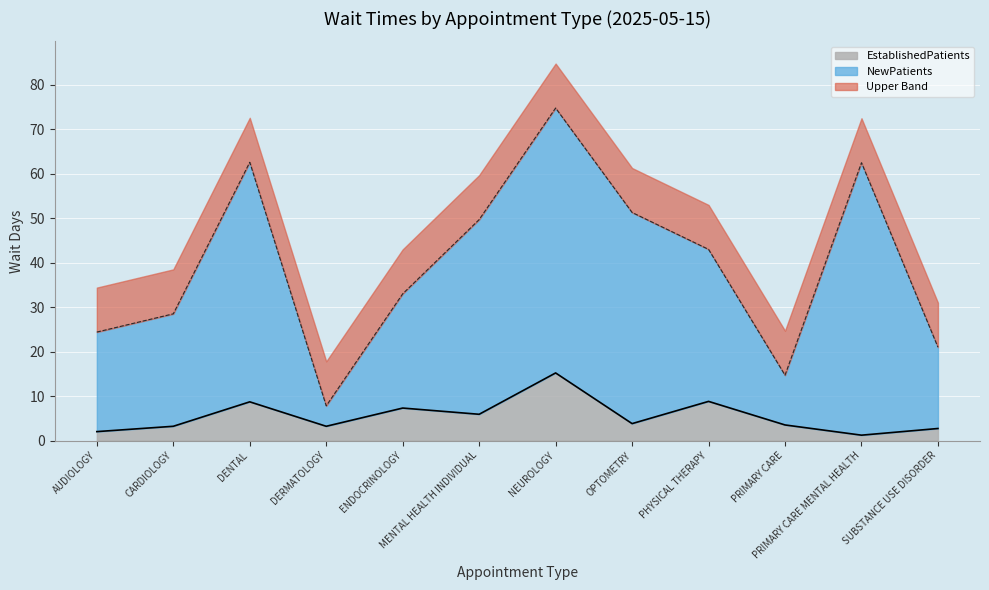

What is the maximum value for EstablishedPatients?

15.2